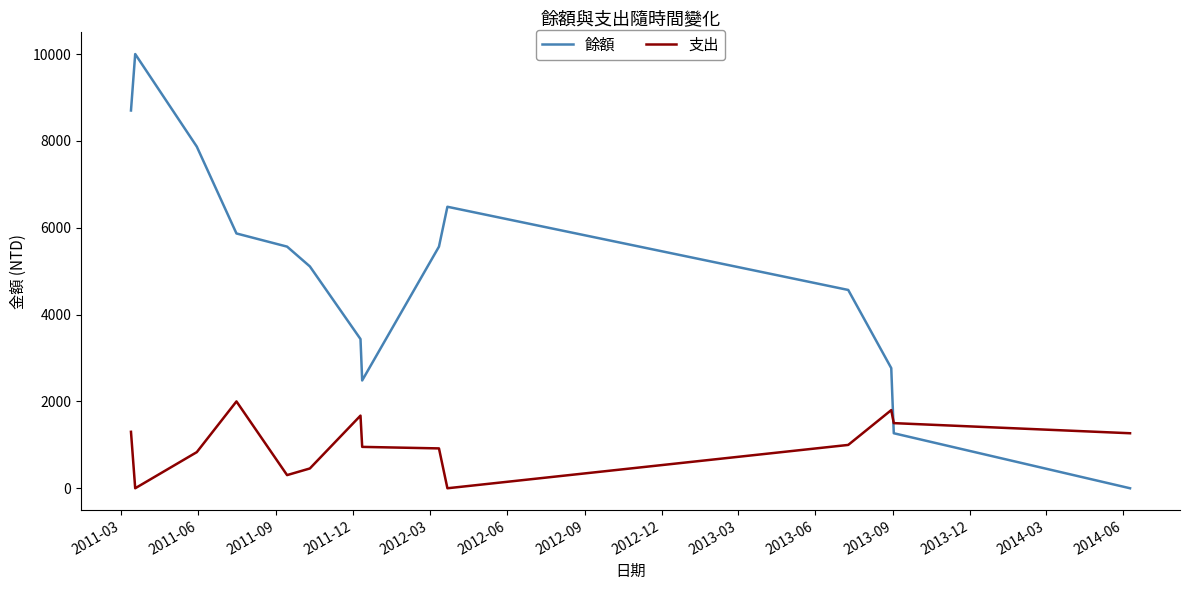

True or false: 支出 and 餘額 cross at least once.

True